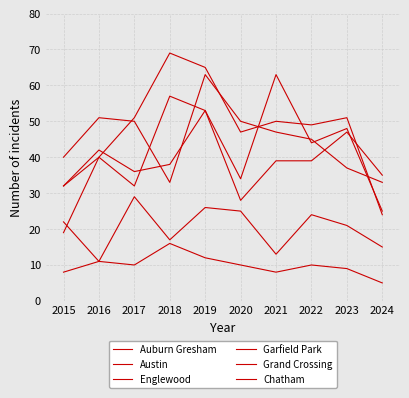

Reading right to left, list all the values displayed in this chart.

Auburn Gresham: 2024=5	2023=9	2022=10	2021=8	2020=10	2019=12	2018=16	2017=10	2016=11	2015=22
Austin: 2024=25	2023=48	2022=44	2021=63	2020=34	2019=53	2018=57	2017=32	2016=40	2015=32
Englewood: 2024=33	2023=37	2022=45	2021=47	2020=50	2019=63	2018=33	2017=50	2016=51	2015=40
Garfield Park: 2024=24	2023=51	2022=49	2021=50	2020=47	2019=65	2018=69	2017=51	2016=40	2015=19
Grand Crossing: 2024=35	2023=47	2022=39	2021=39	2020=28	2019=53	2018=38	2017=36	2016=42	2015=32
Chatham: 2024=15	2023=21	2022=24	2021=13	2020=25	2019=26	2018=17	2017=29	2016=11	2015=8